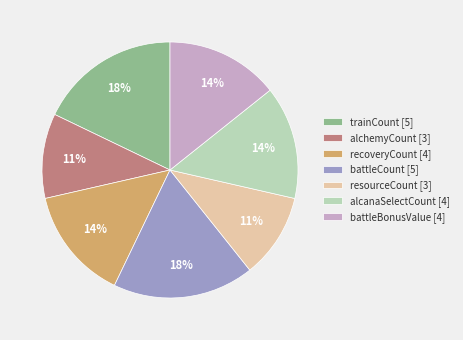

How many slices are in this pie chart?

7